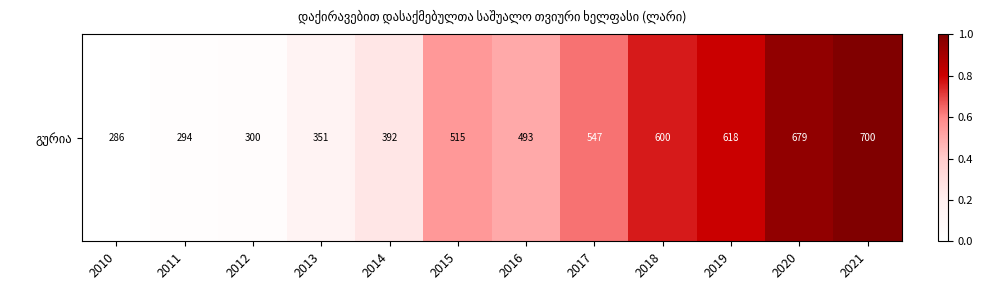

List the labels in order of value, smallest first.

2010, 2011, 2012, 2013, 2014, 2016, 2015, 2017, 2018, 2019, 2020, 2021